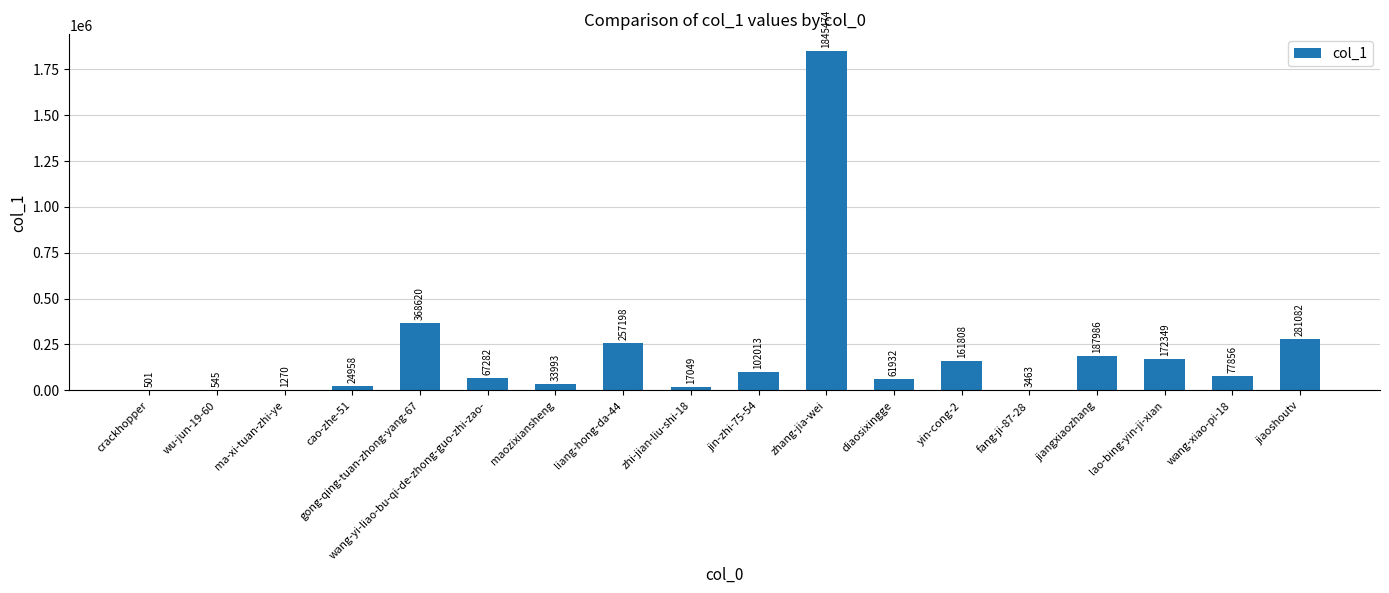

Is it true that the value at jin-zhi-75-54 is 102013?

True